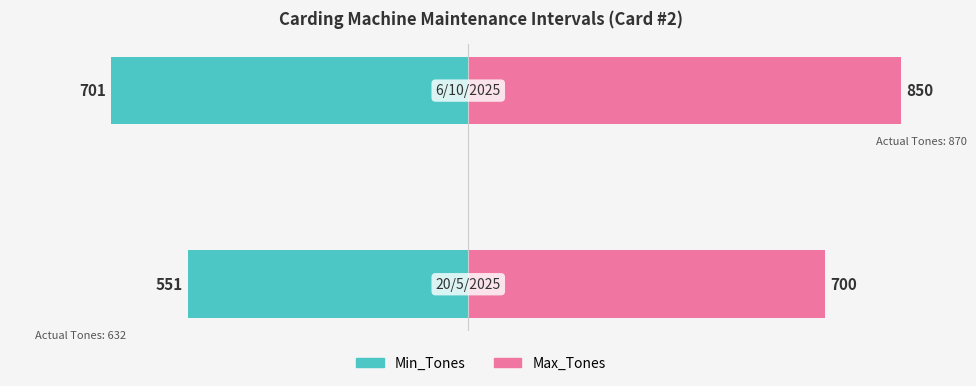

How many Max_Tones values are between 700 and 850?

2